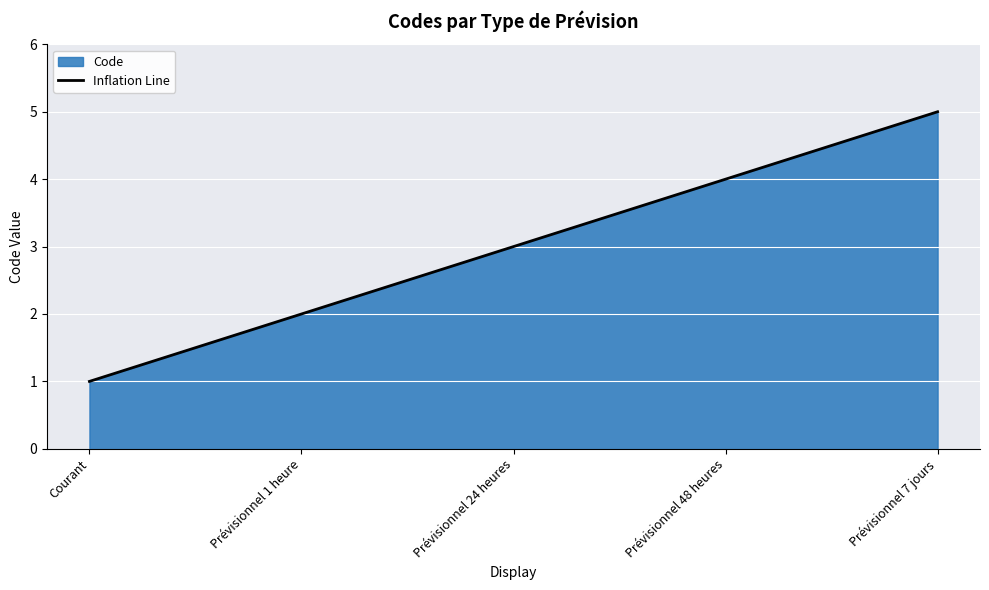

Where does the data first go above 3?

Prévisionnel 48 heures